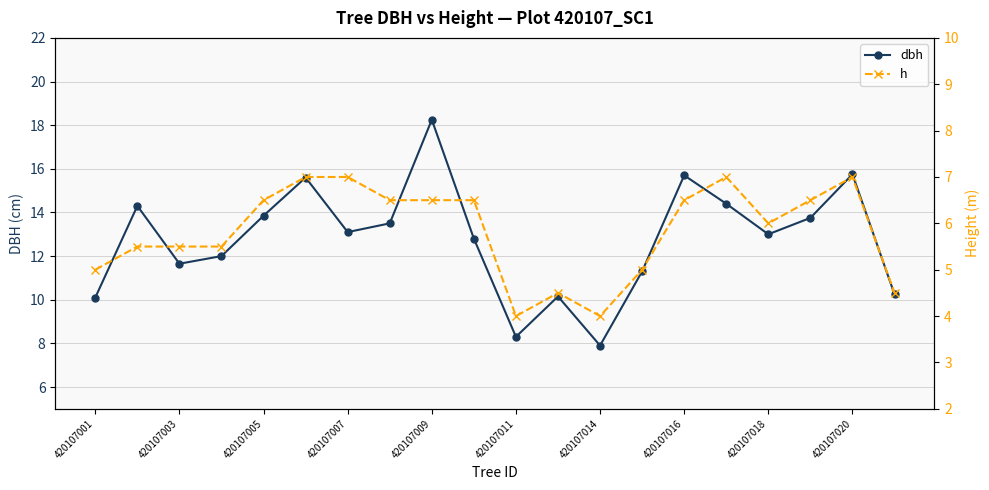

Which series has the largest total across all categories?

dbh